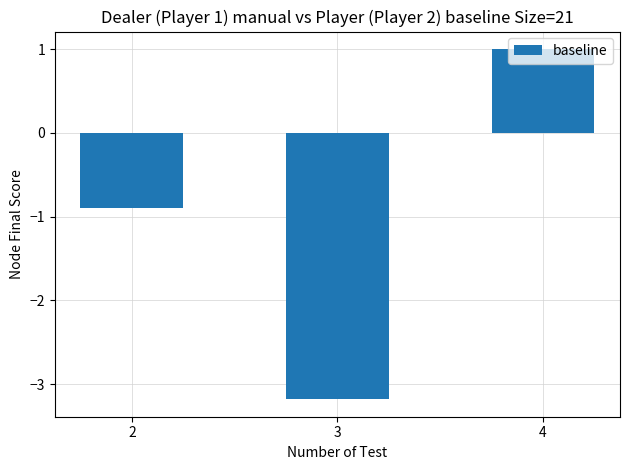

The value at 3 is -0.7. True or false?

False